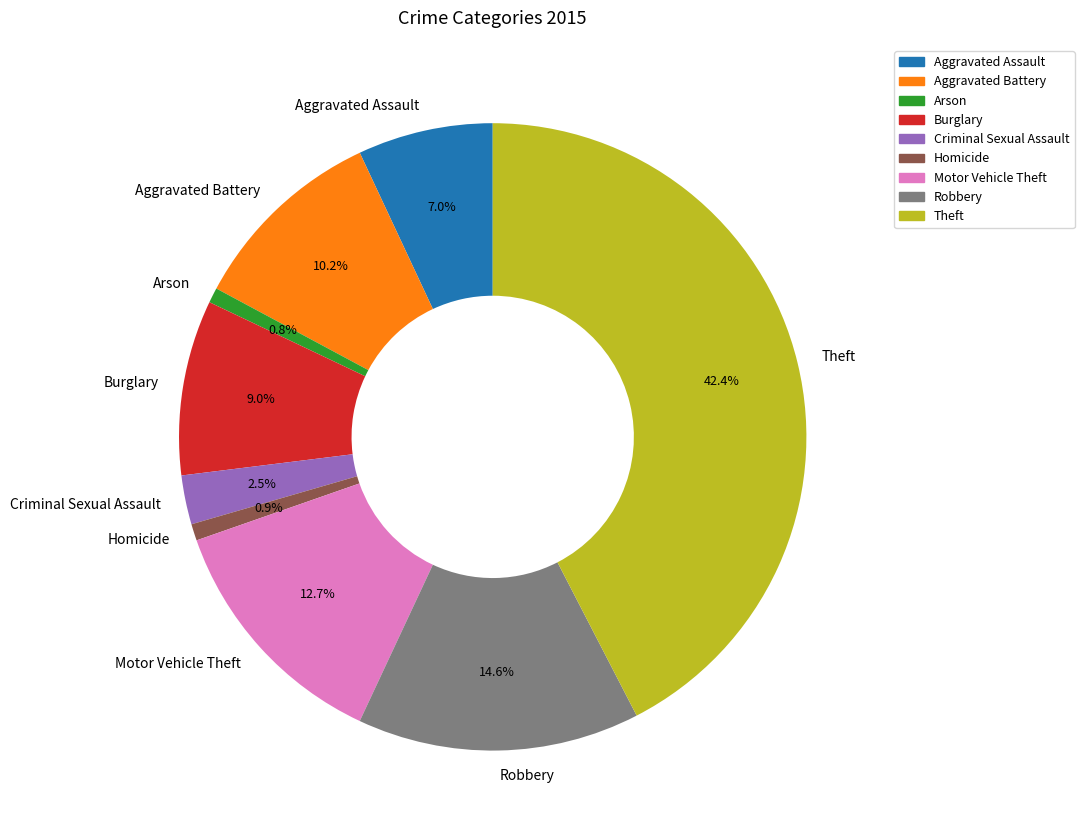

How many segments does this pie chart have?

9